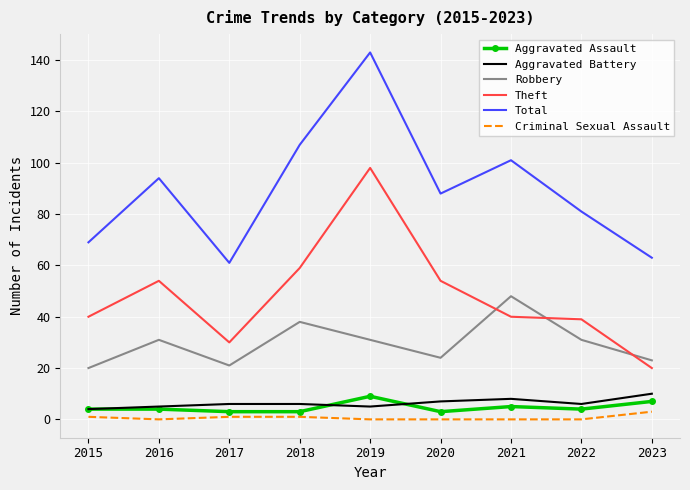

True or false: Total and Criminal Sexual Assault intersect in this chart.

False